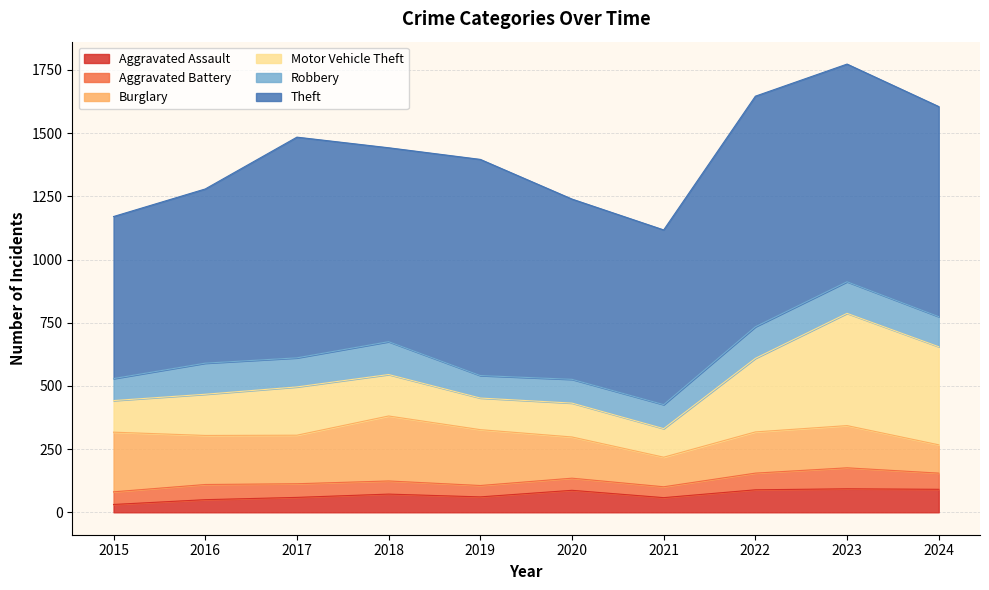

Where is the first local minimum for Motor Vehicle Theft?

2019